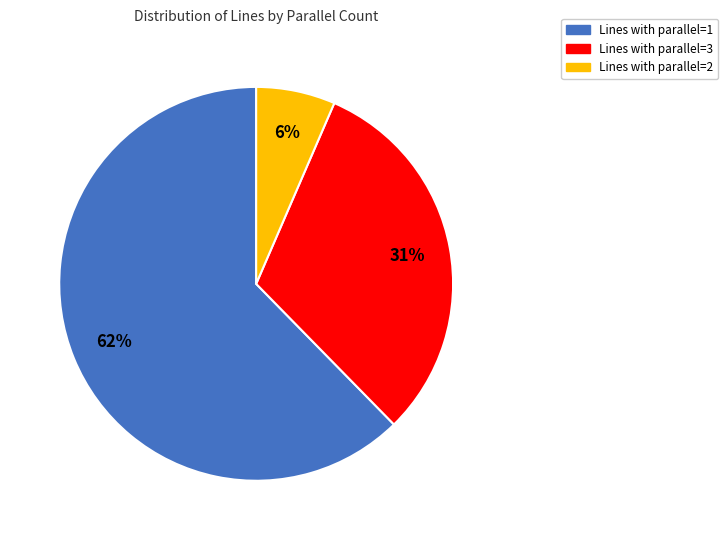

Is there a majority slice in this chart?

Yes